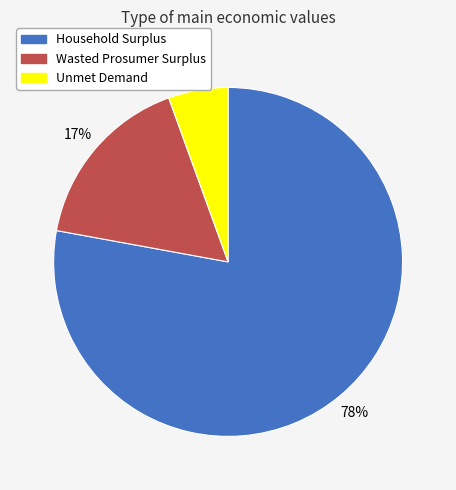

How many segments does this pie chart have?

3